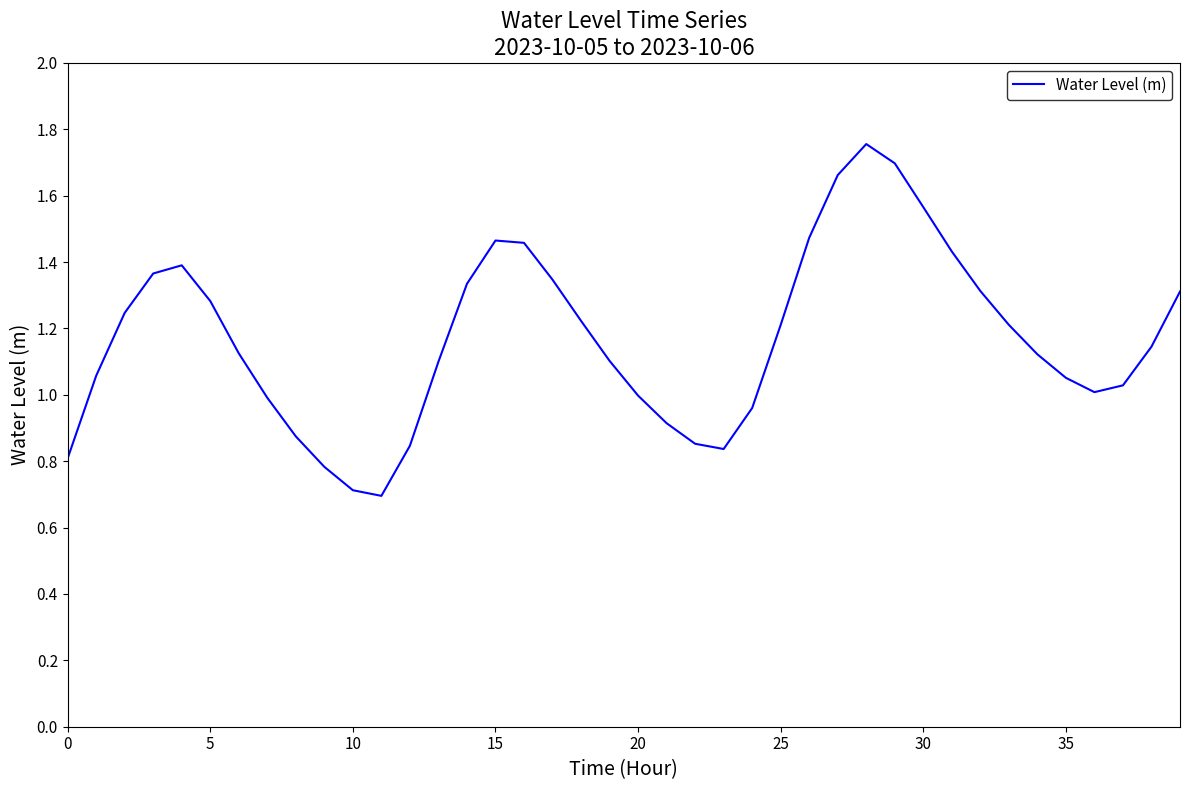

What is the sum of all values?

46.8